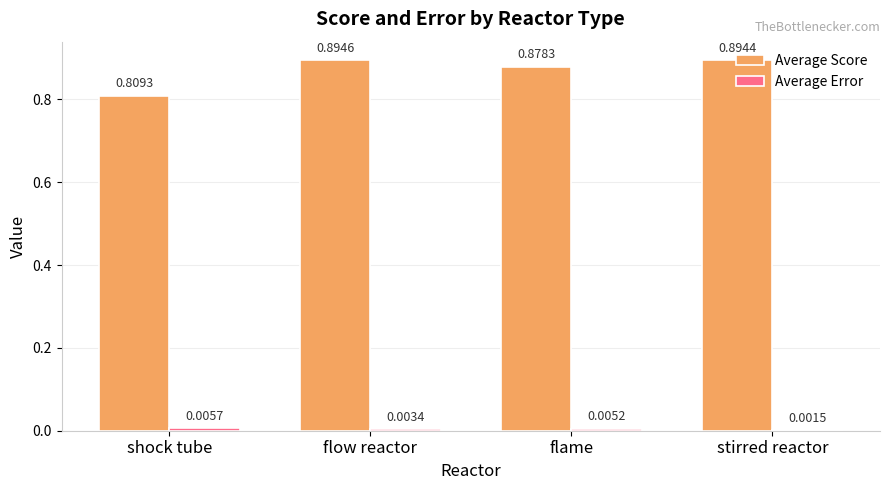

Which label corresponds to the largest value in the chart?

flow reactor